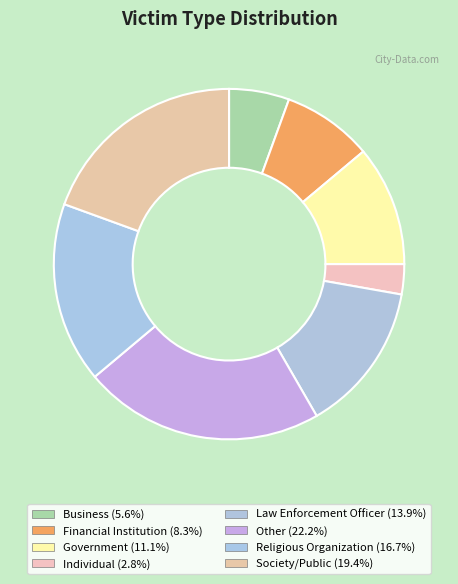

Which slice is the smallest?

Individual